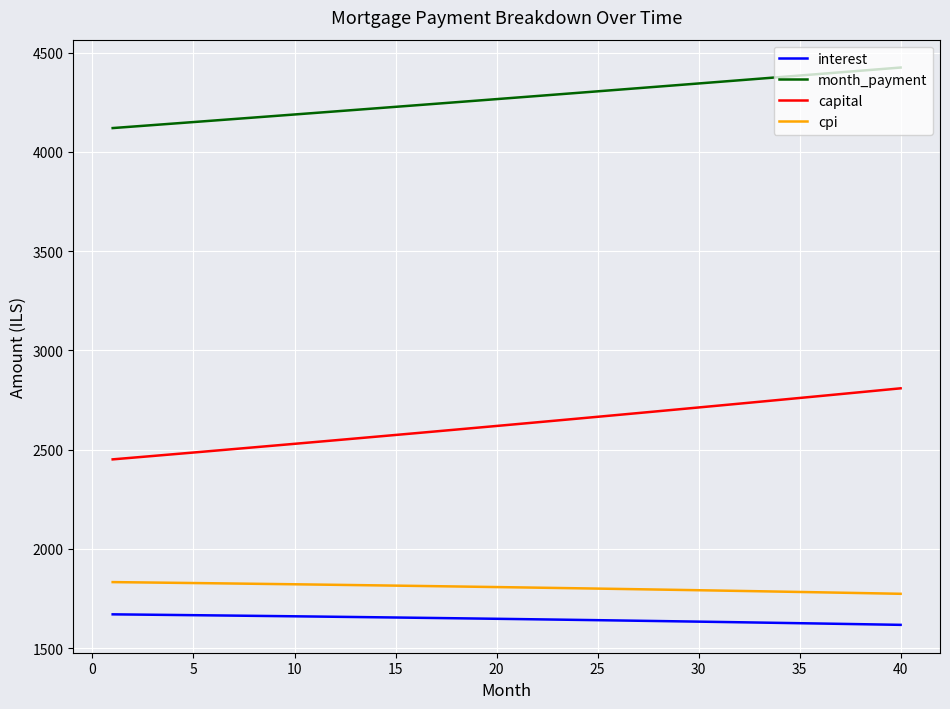

What is the difference between the maximum and second lowest values in the capital series?

349.5